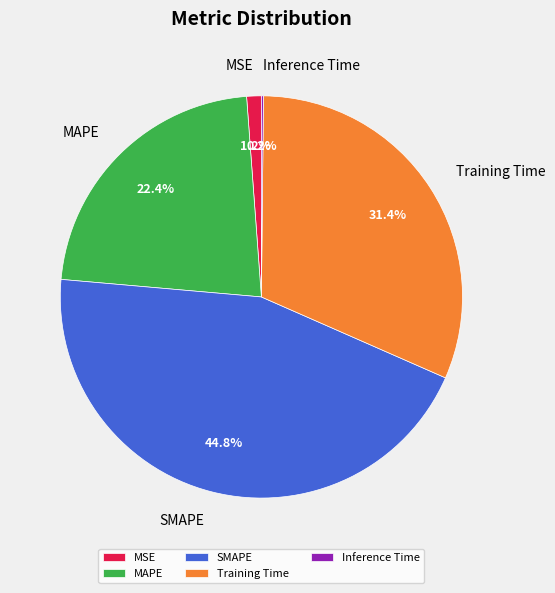

To the nearest percent, what is the combined percentage of MAPE and MSE?

24%